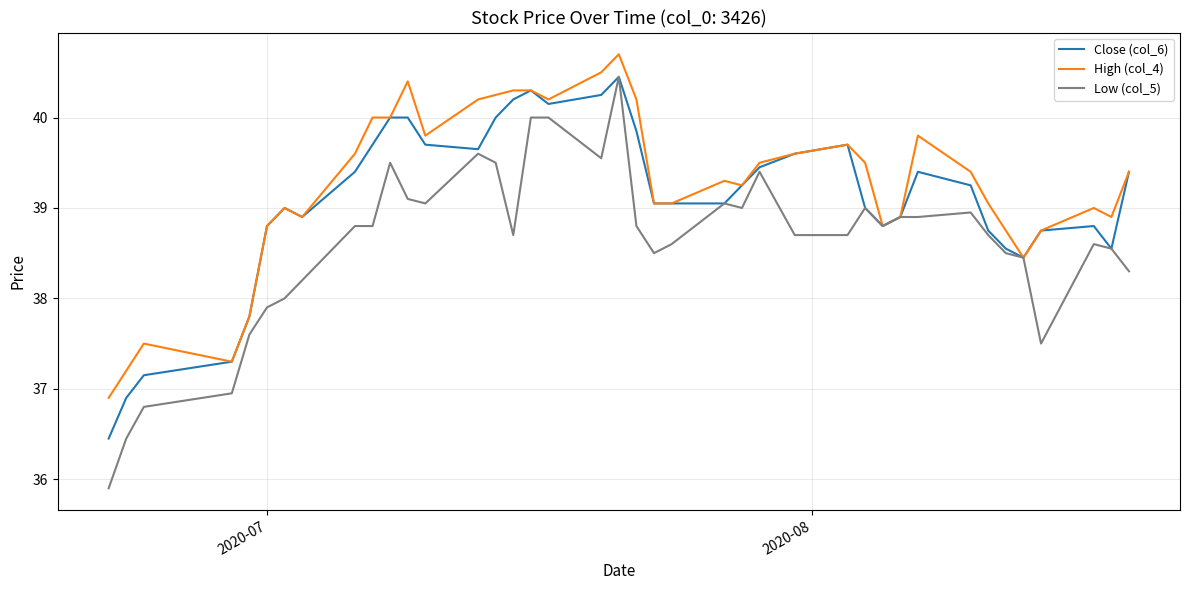

Which series has the widest spread of values?

Low (col_5)